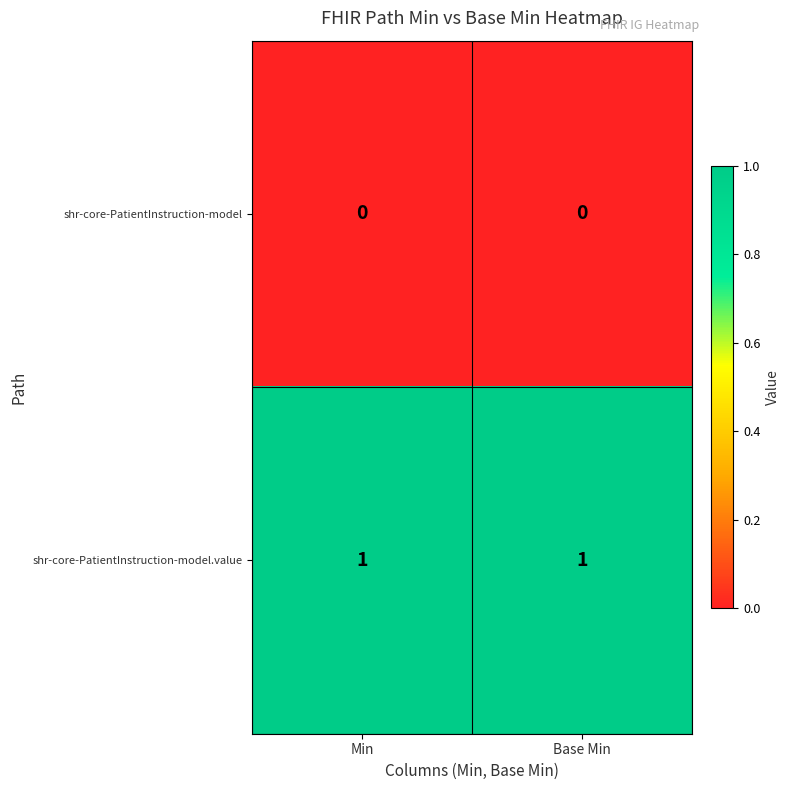

At Base Min, list the series in order from largest to smallest.

shr-core-PatientInstruction-model.value, shr-core-PatientInstruction-model